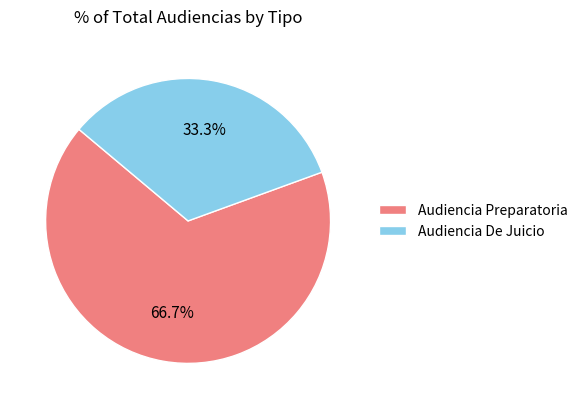

Which category has the biggest portion of the pie?

Audiencia Preparatoria